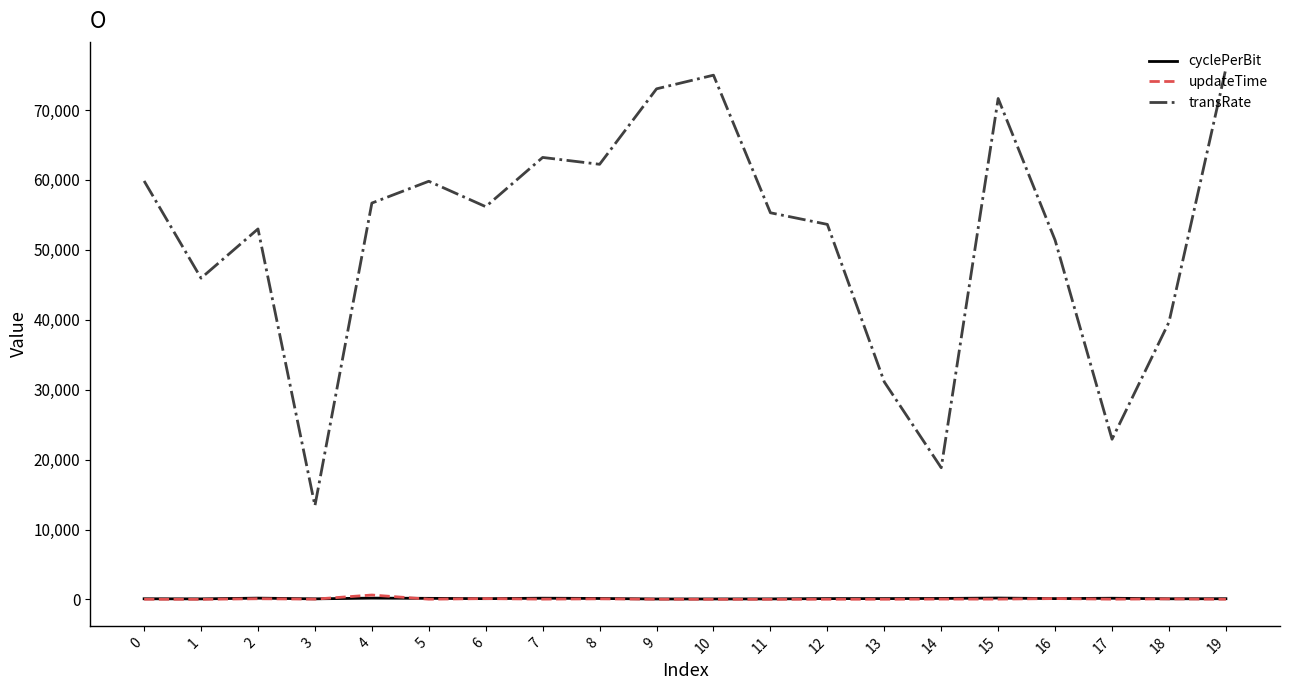

Is the value of updateTime at 13 greater than the value of transRate at 8?

No